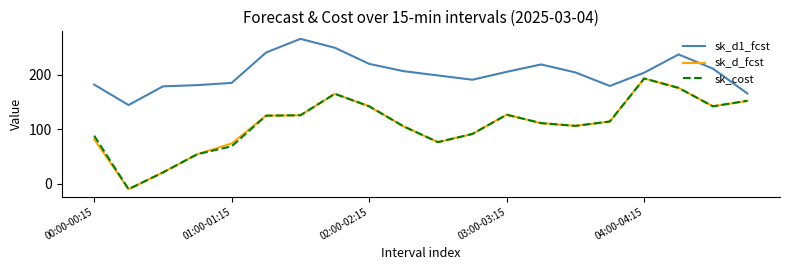

At how many categories does at least one series exceed 98?

20